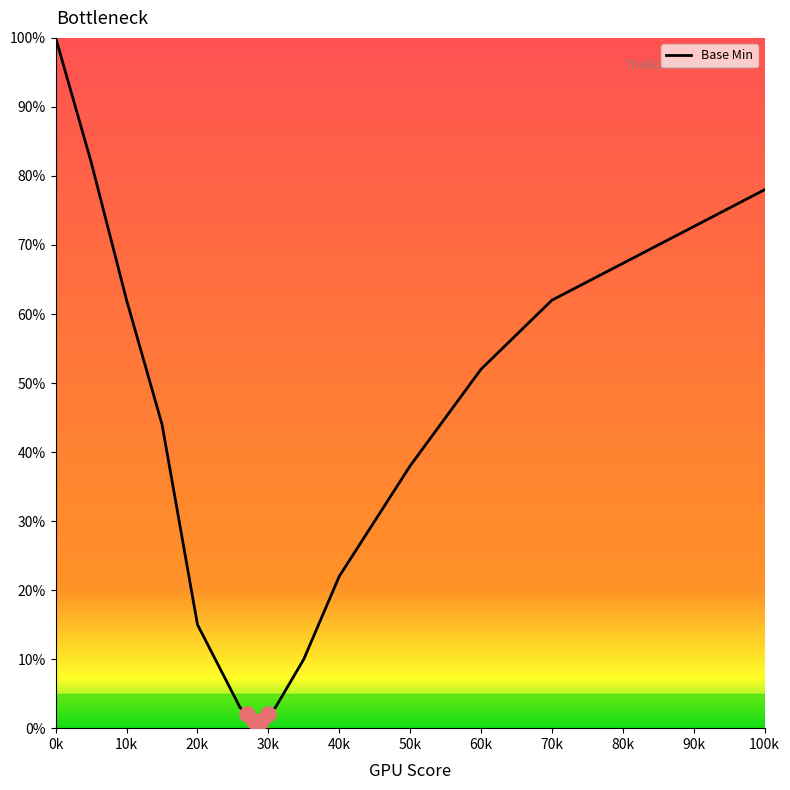

What is the greatest value displayed?

100